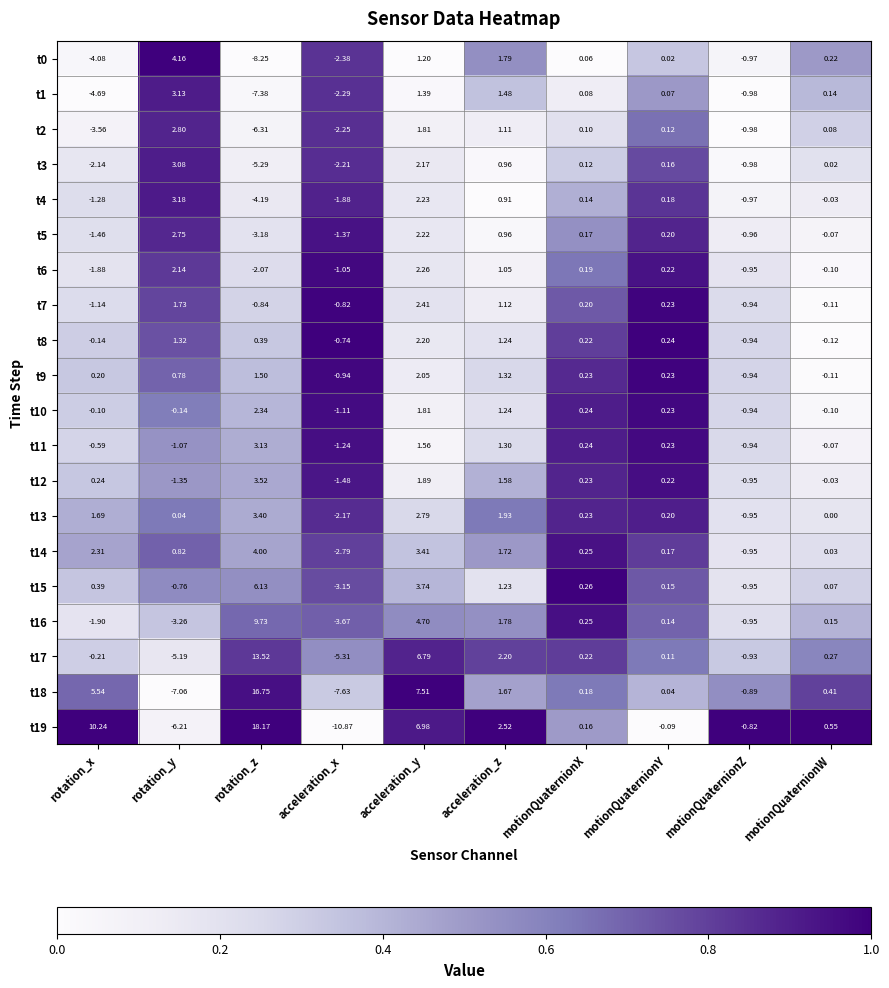

At which label does t18 first exceed 0?

rotation_x